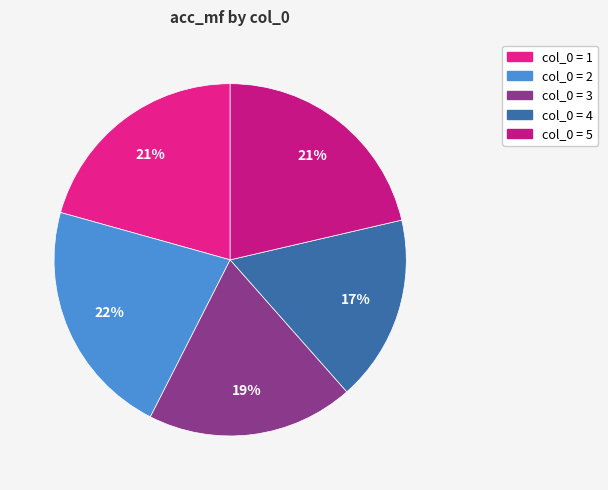

Rank the categories by value from lowest to highest.

4, 3, 1, 5, 2